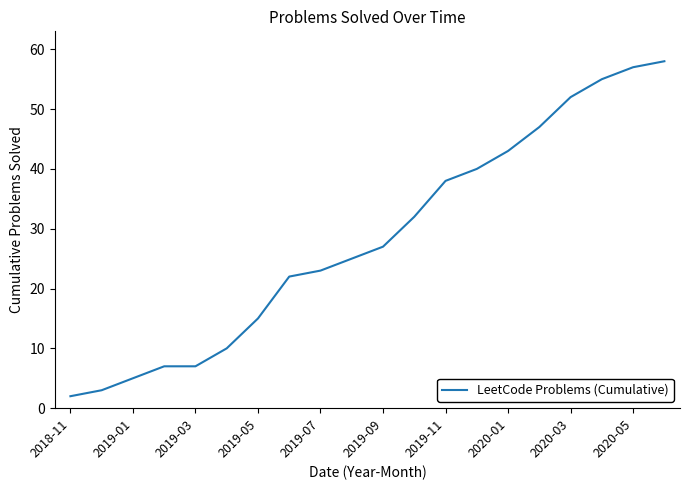

What is the difference between the maximum and minimum values?

56